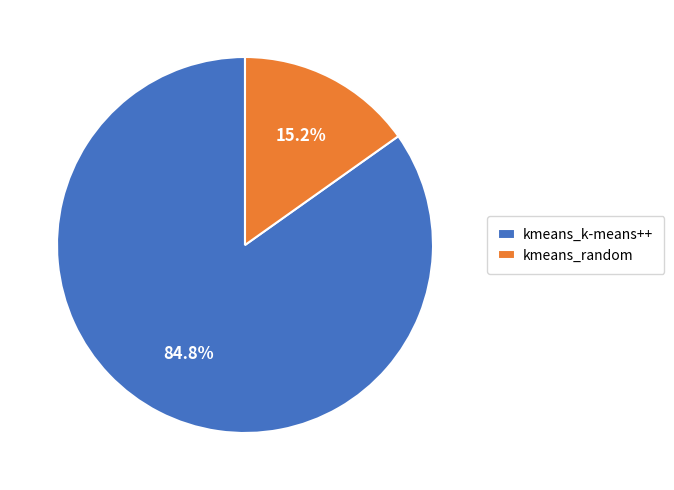

To the nearest percent, what is the difference between the largest and smallest slice percentages?

70%